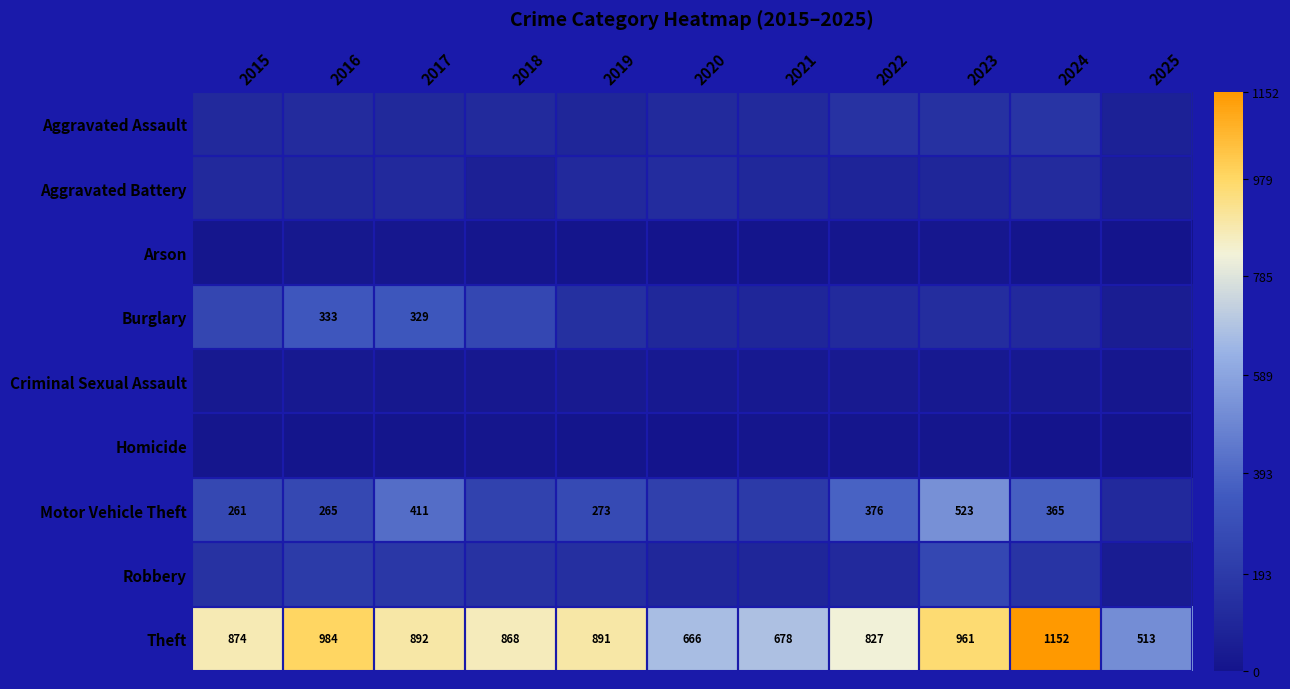

What is the sum of the Theft values at 2016 and 2021?

1662